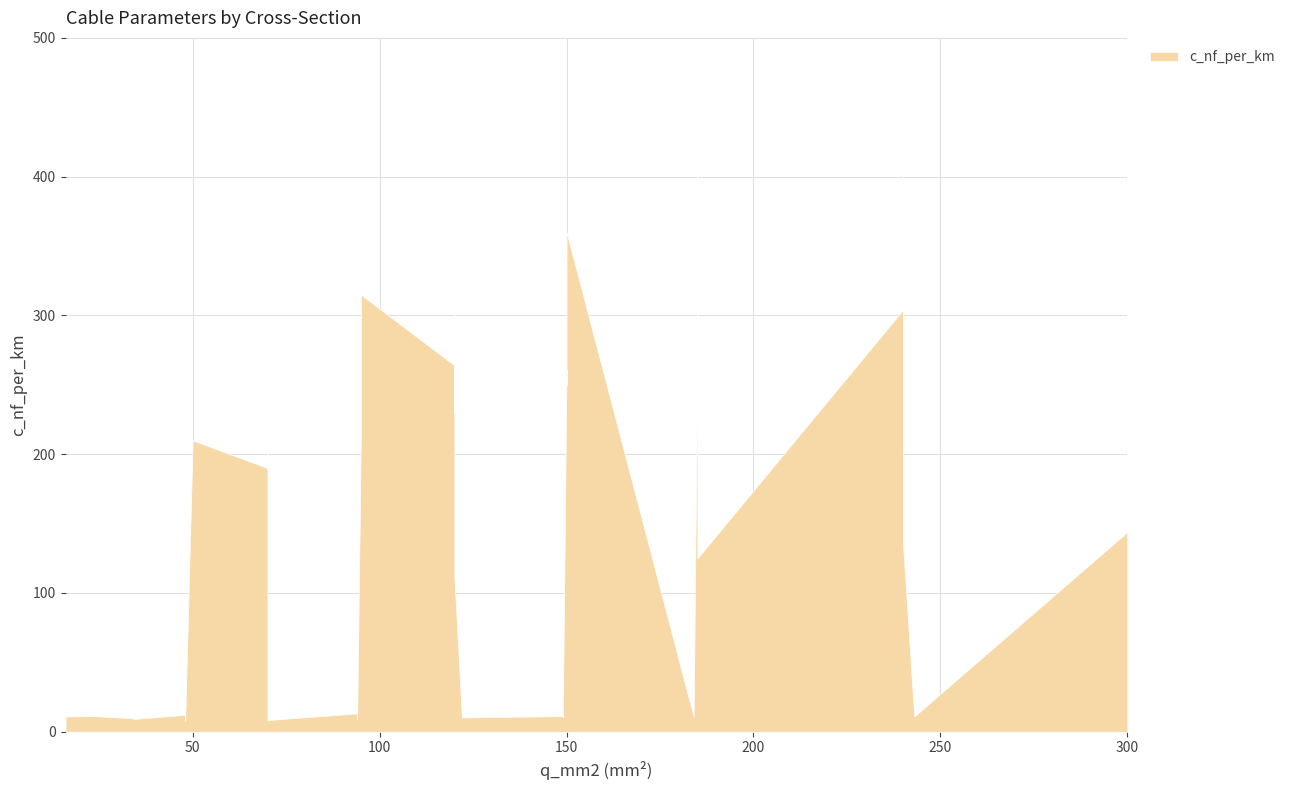

True or false: the data has more than 1 interior local peaks.

True